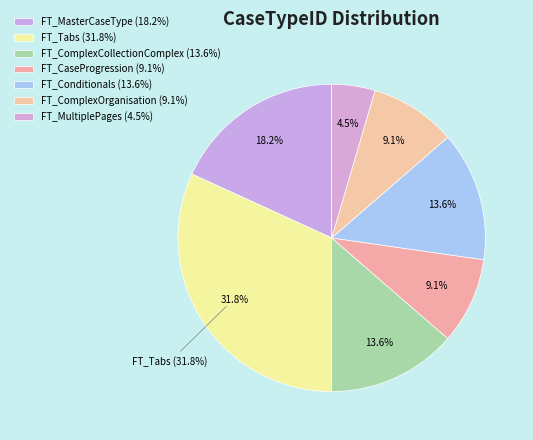

Count the number of slices in the pie.

7